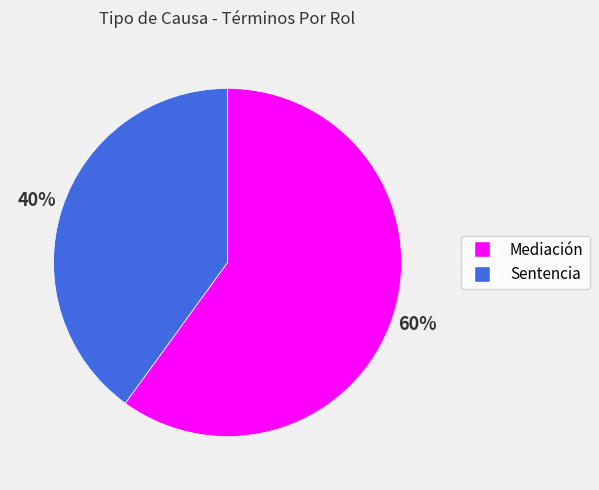

Rank the categories by value from lowest to highest.

Sentencia, Mediación